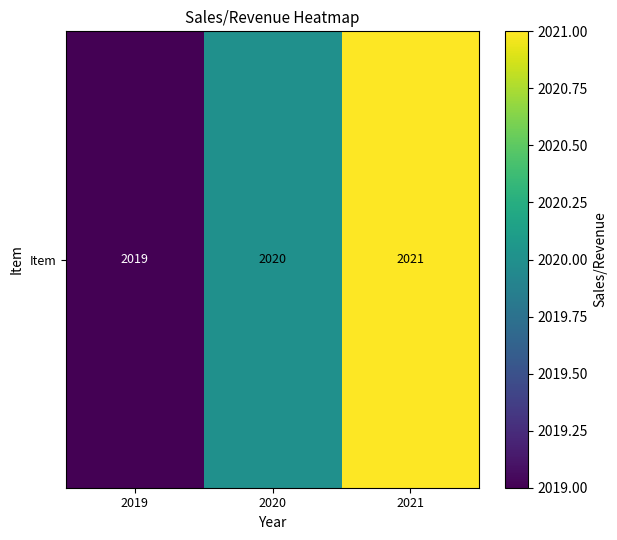

What is the sum of all values?

6060